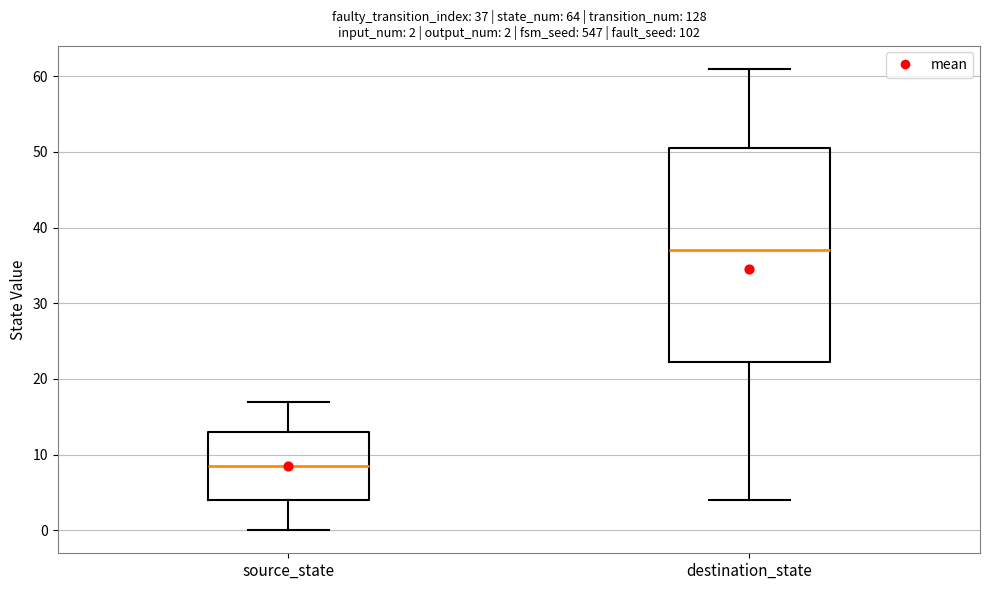

Comparing the boxes themselves (not the whiskers), which one is the tallest?

destination_state